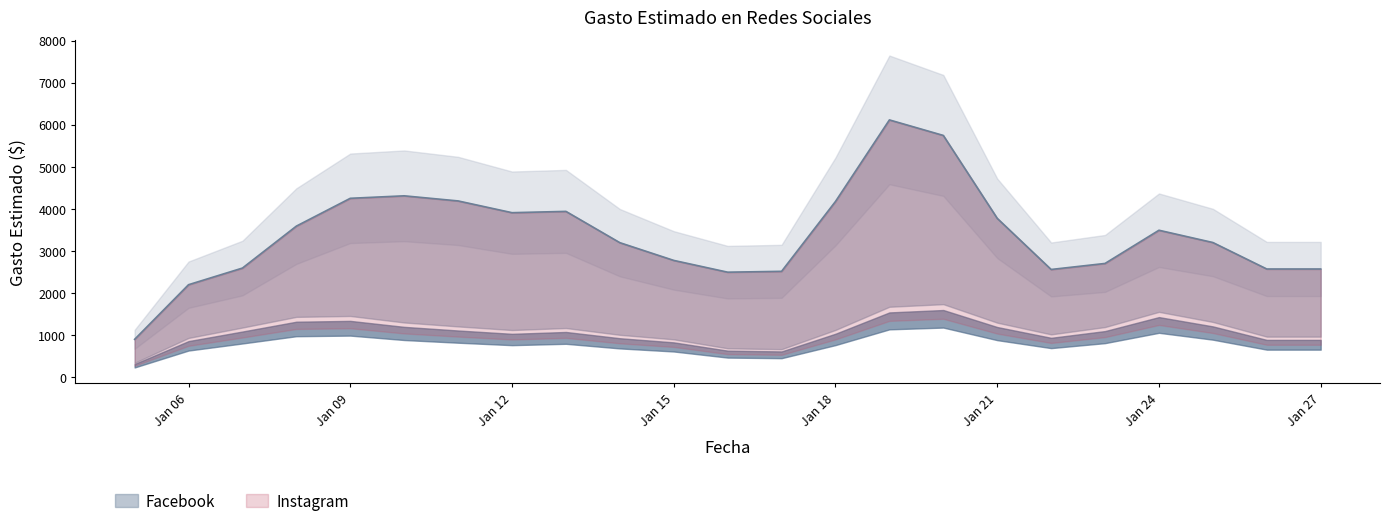

True or false: instagram_values has more than 0 interior local peaks.

True